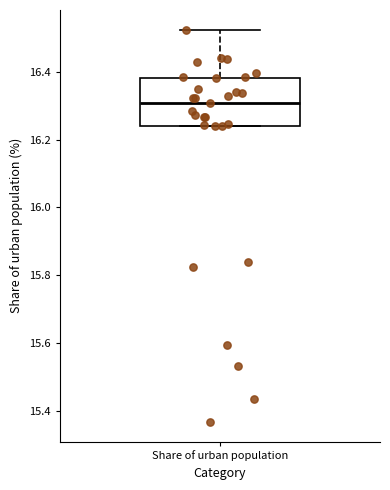

Where is the upper edge of the box for Share of urban population on the y-axis? The values are not printed on the chart, so give them approximately, as read against the axis.

16.38